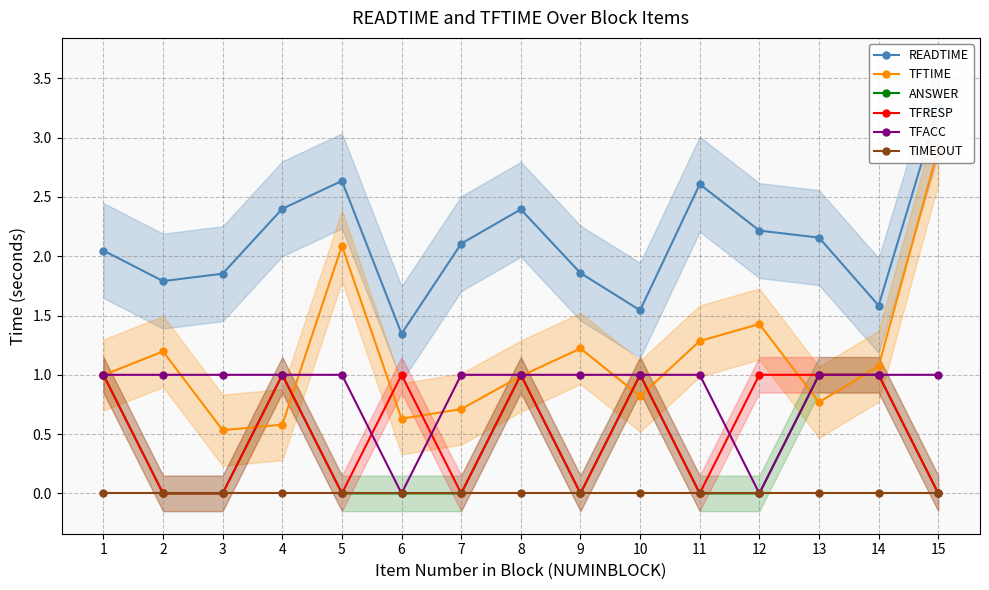

True or false: TFRESP has more than 1 points higher than both neighbors.

True